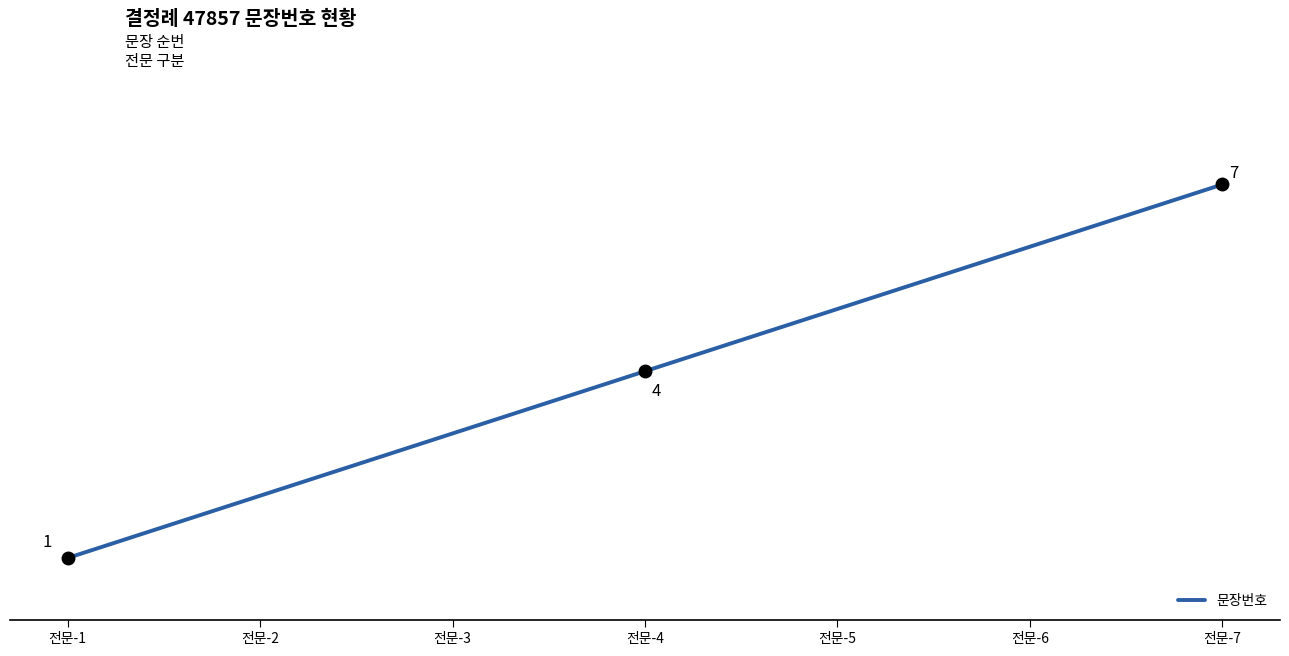

At which label is the value closest to 4?

전문-4